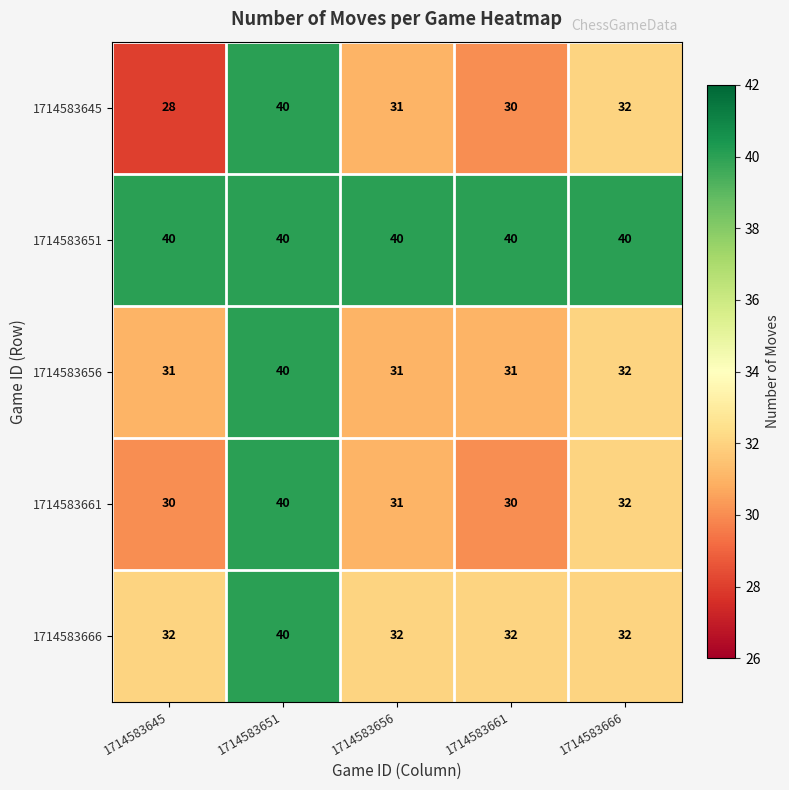

Which series has the largest total across all categories?

1714583651